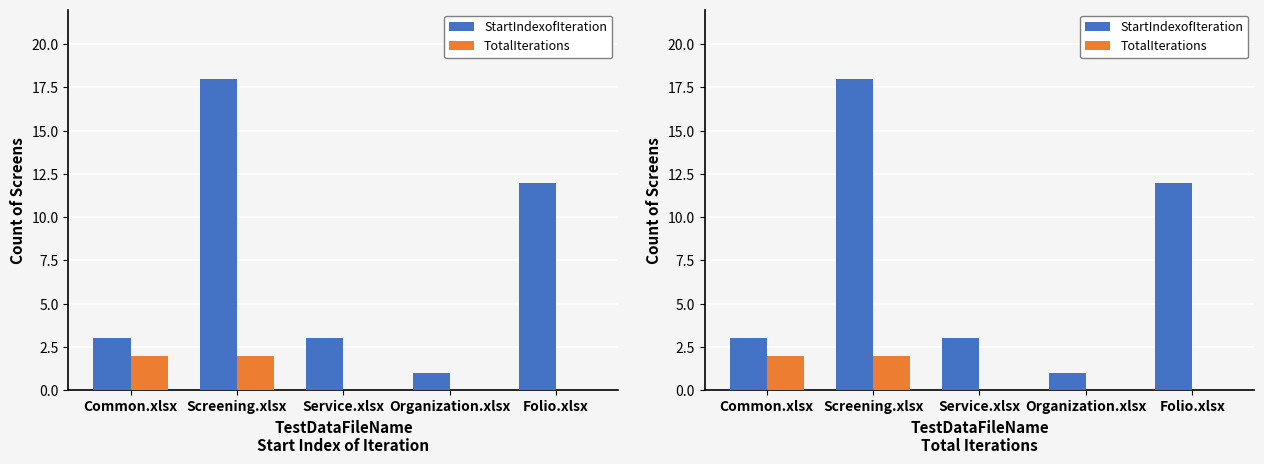

How many groups of bars are there?

5